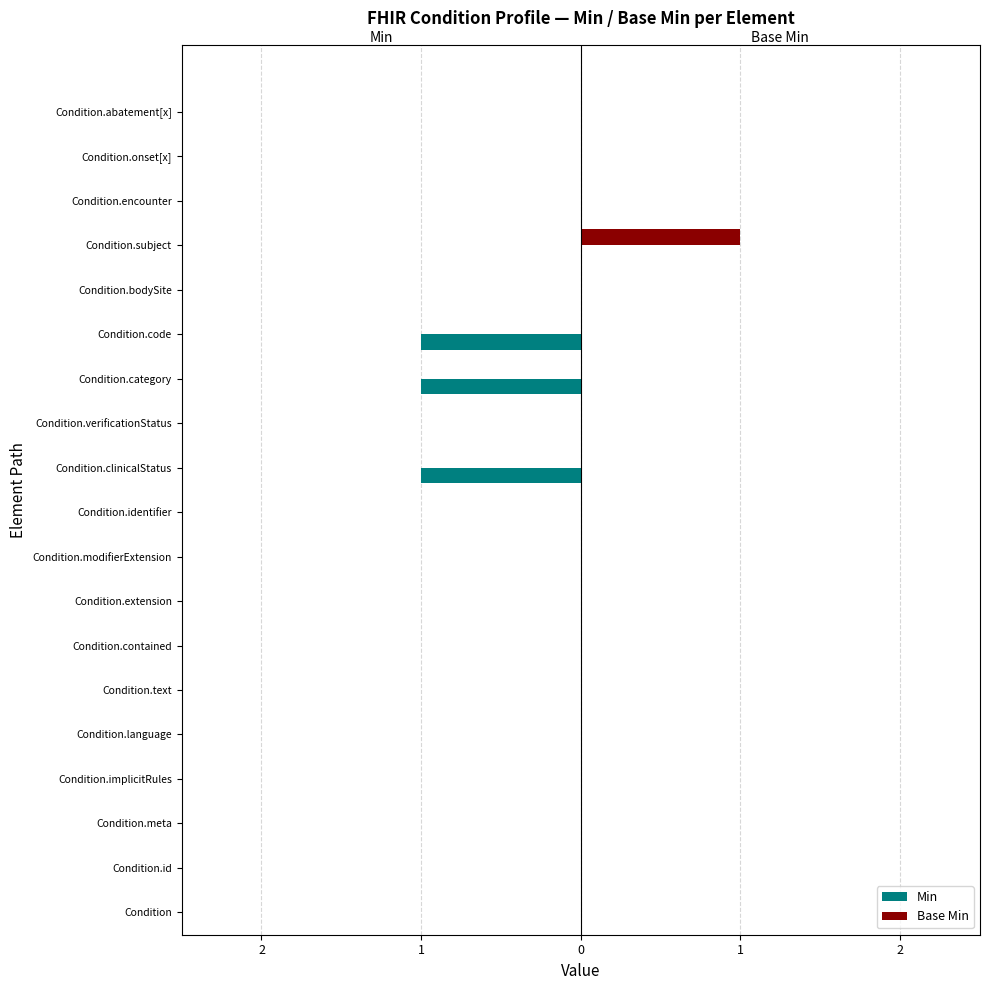

What are all the series names shown in the legend?

Min, Base Min